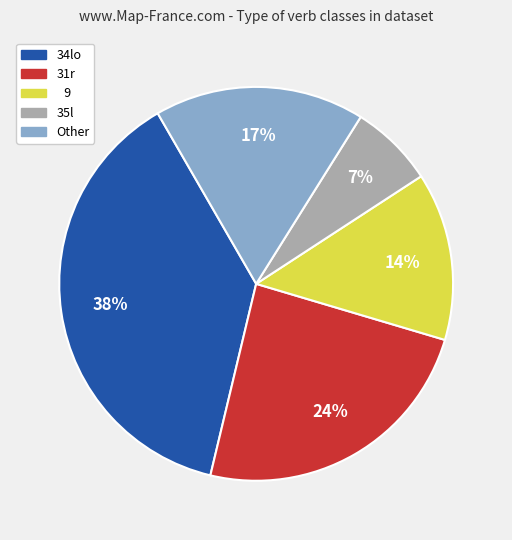

To the nearest percent, what is the difference between the largest and smallest slice percentages?

31%